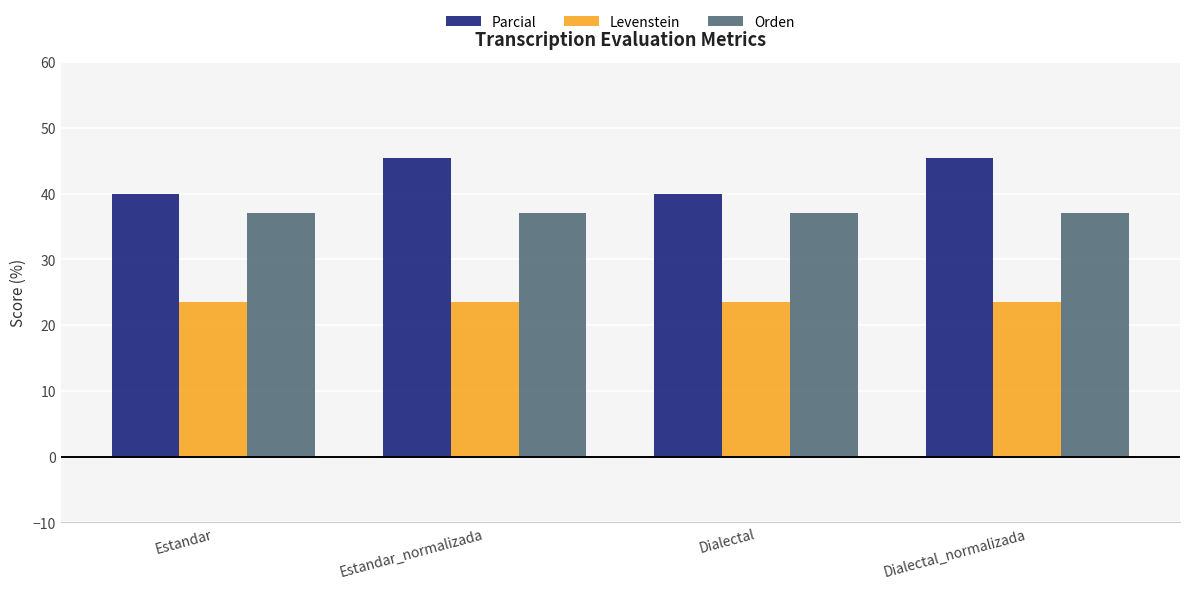

Rank the series by their maximum value, from lowest to highest.

Levenstein, Orden, Parcial